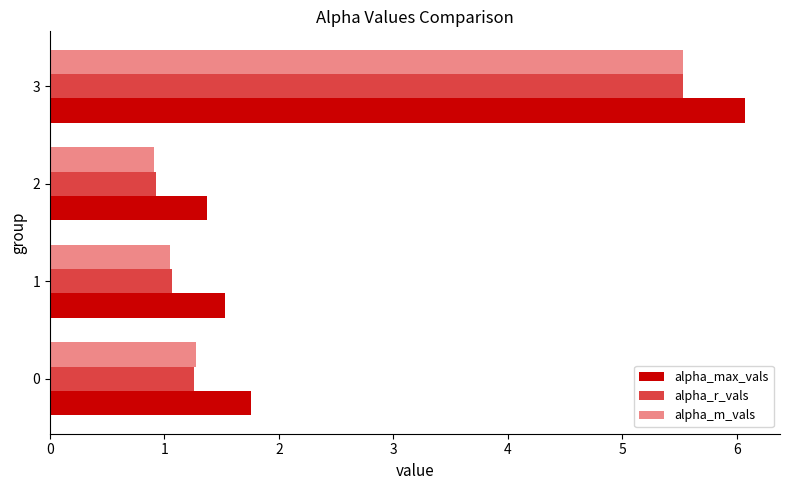

Between 0 and 2, which series saw the biggest shift?

alpha_max_vals